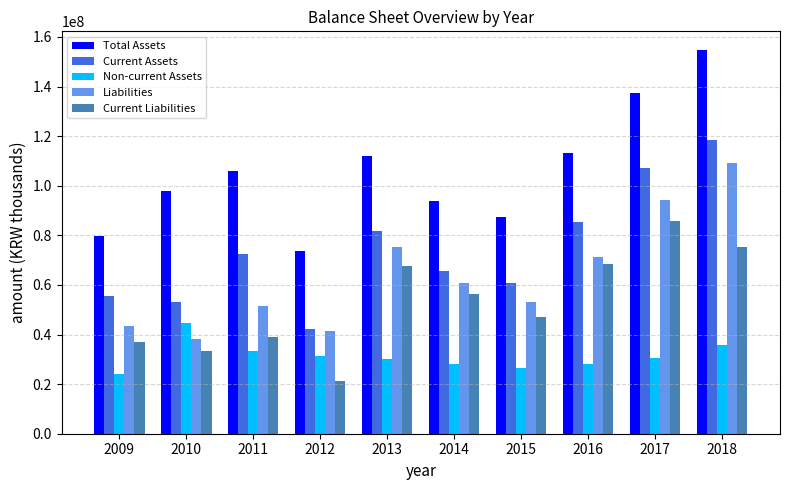

At which category is the sum across all series the highest?

2018